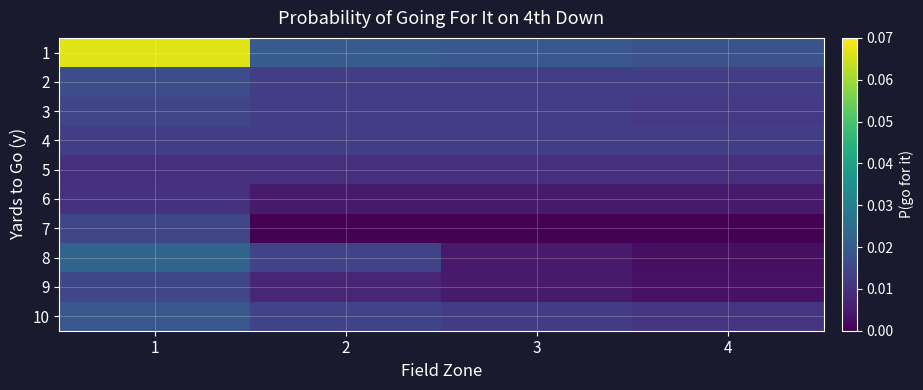

How many categories are shown in the chart?

4